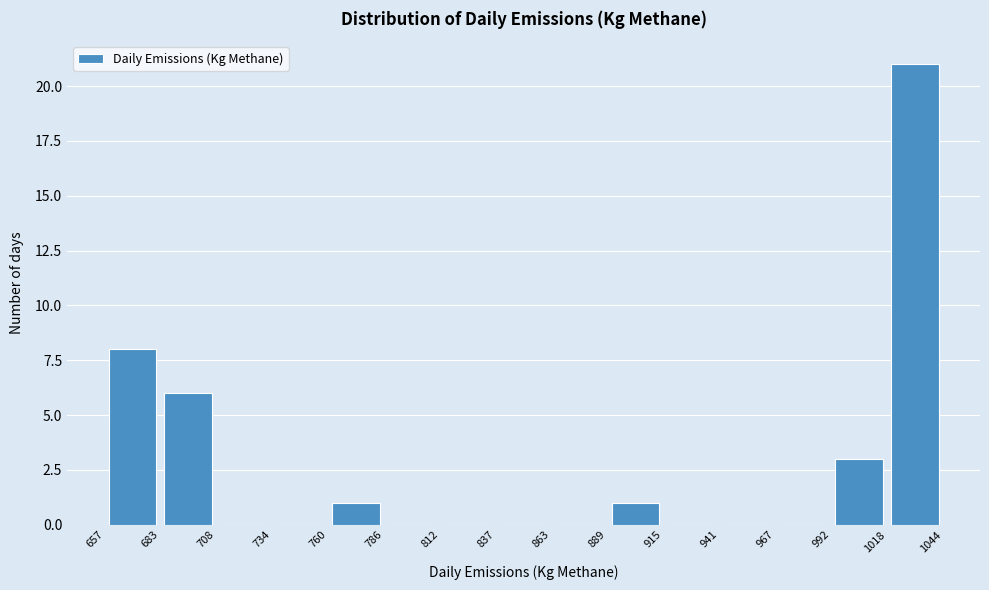

Which range on the x-axis has the tallest bar?

1018 to 1044